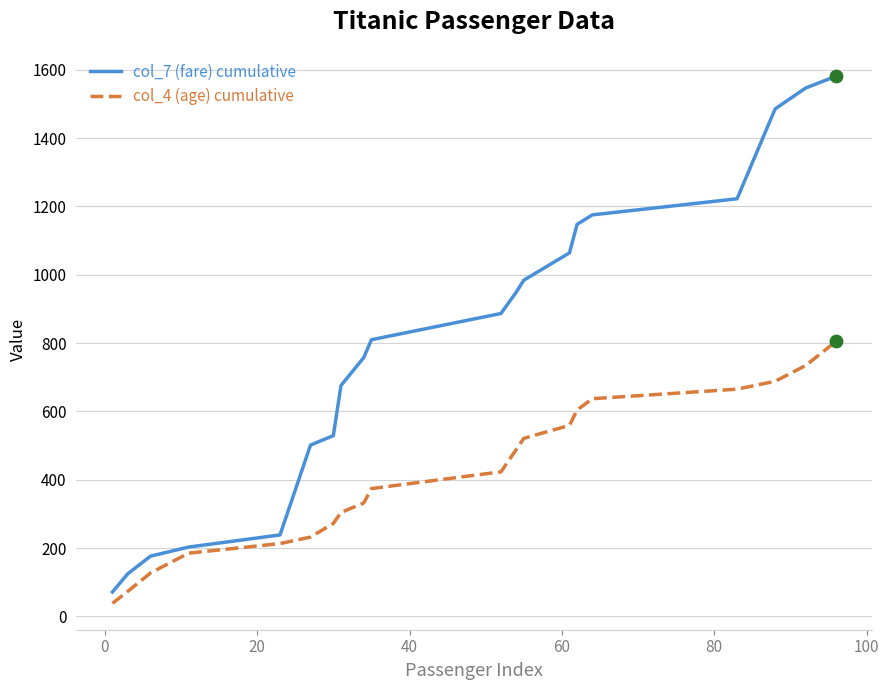

Which series has the largest total across all categories?

col_7 (fare) cumulative